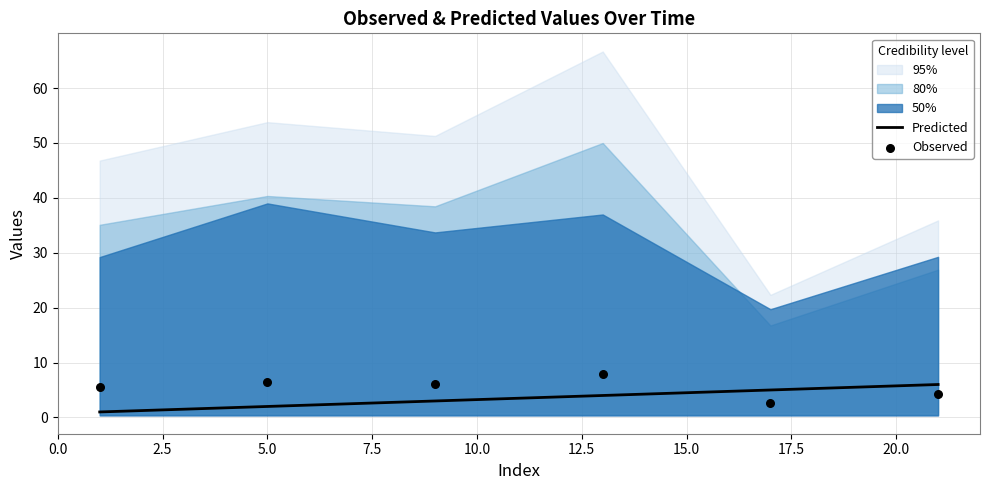

What is the total value across all series at 10.0?

7.7